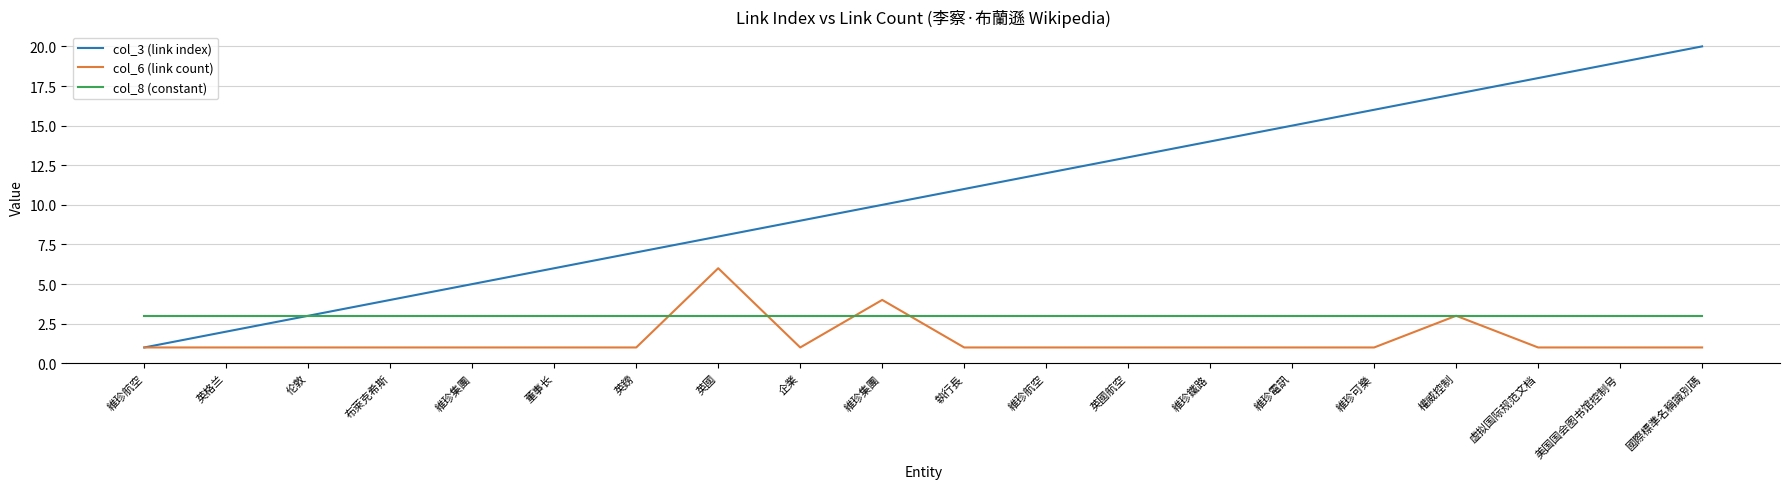

What is the label of the 7th point from the right?

維珍鐵路